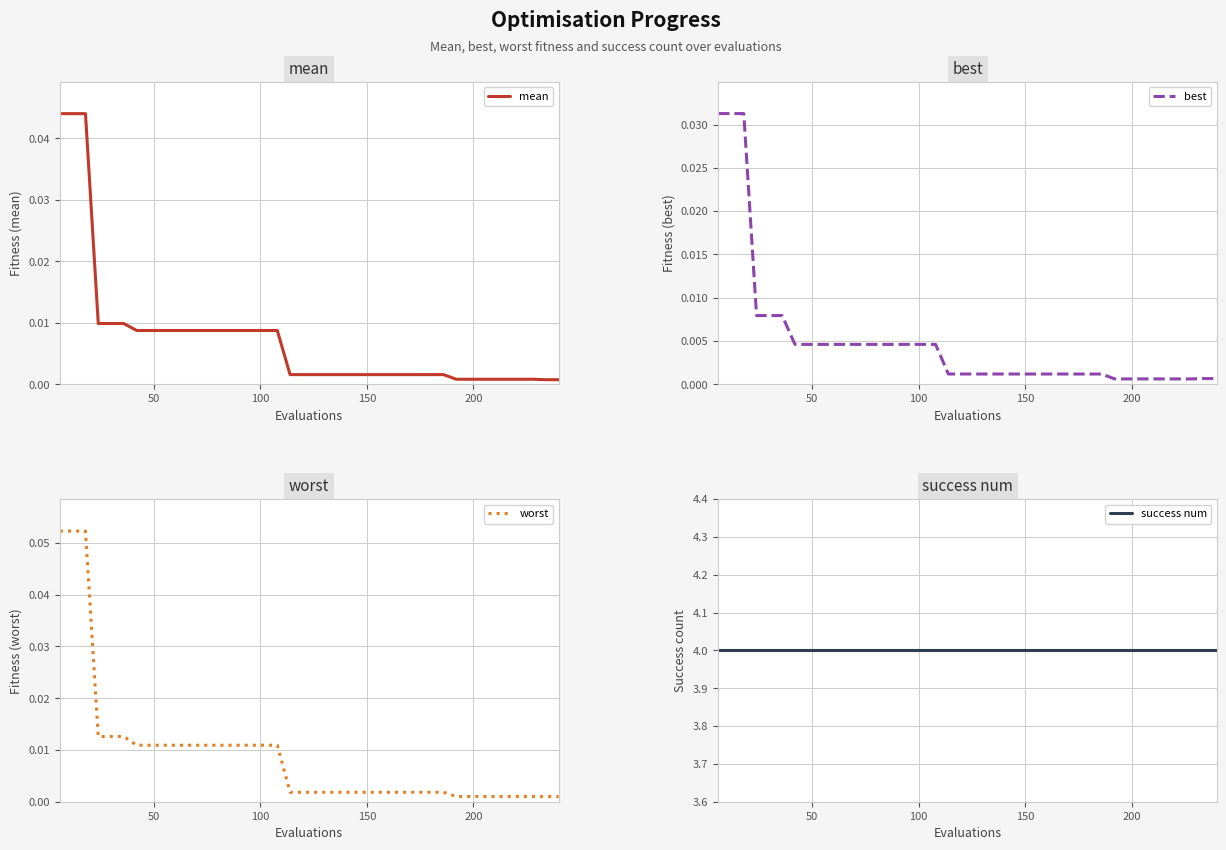

Which series has the largest range (max minus min)?

worst